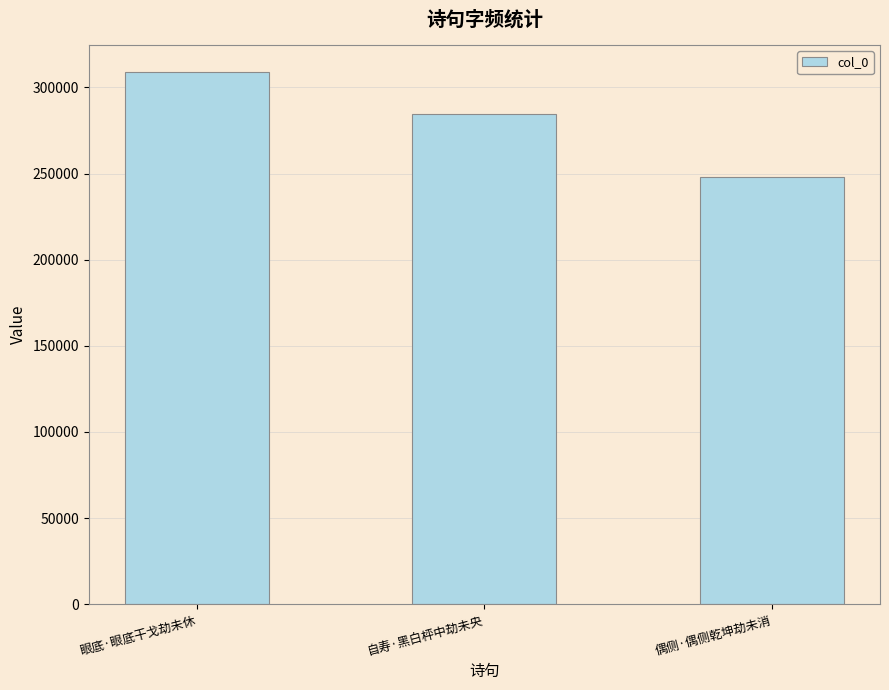

What is the change in value from 眼底·眼底干戈劫未休 to 偶侧·偶侧乾坤劫未消?

-61079